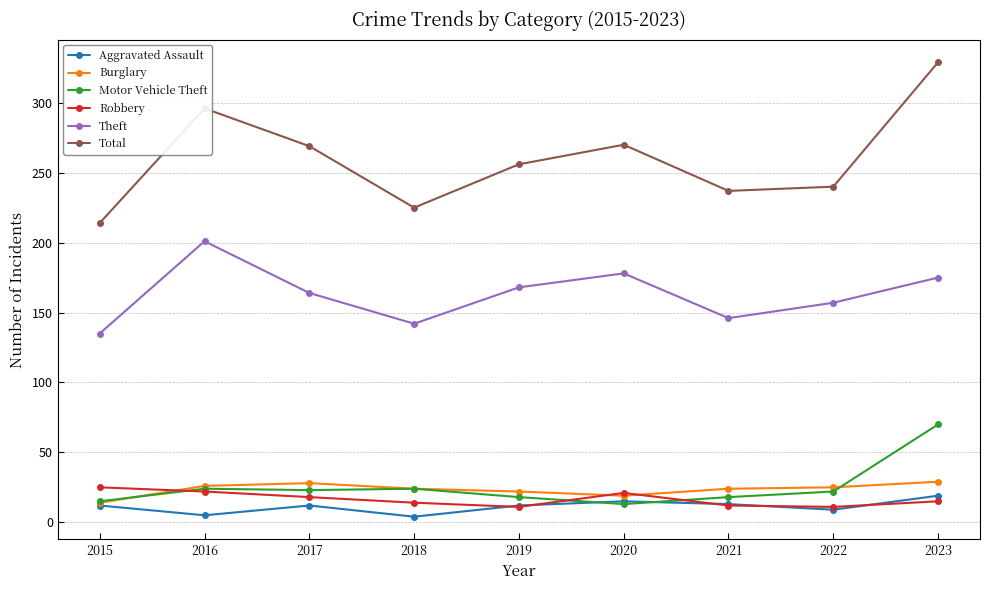

At which category is the sum across all series the highest?

2023